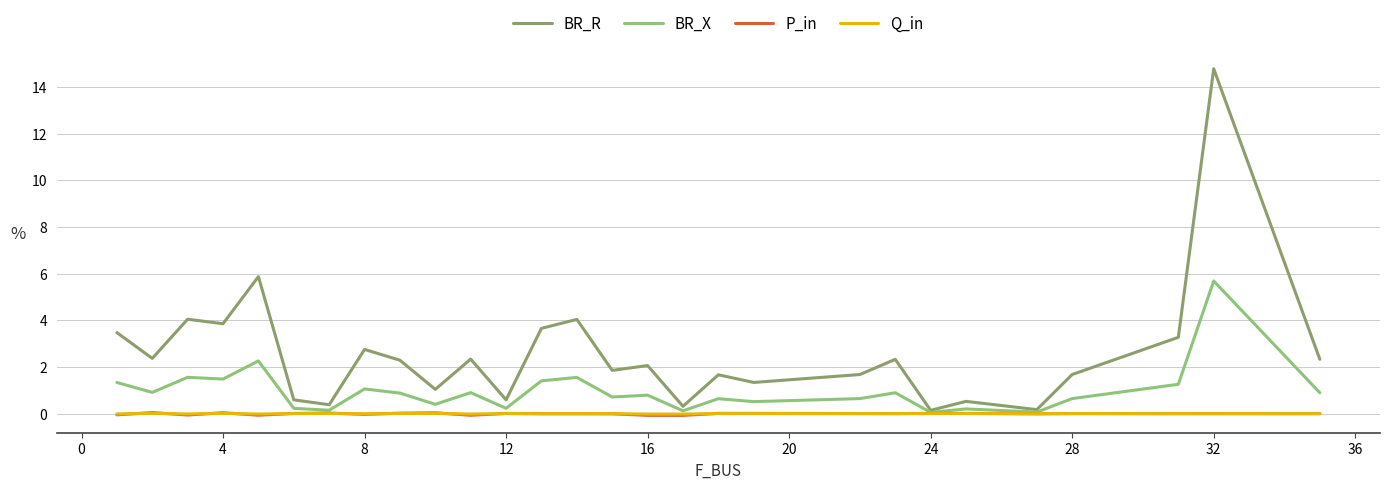

What is the highest value of the BR_X series?

5.7